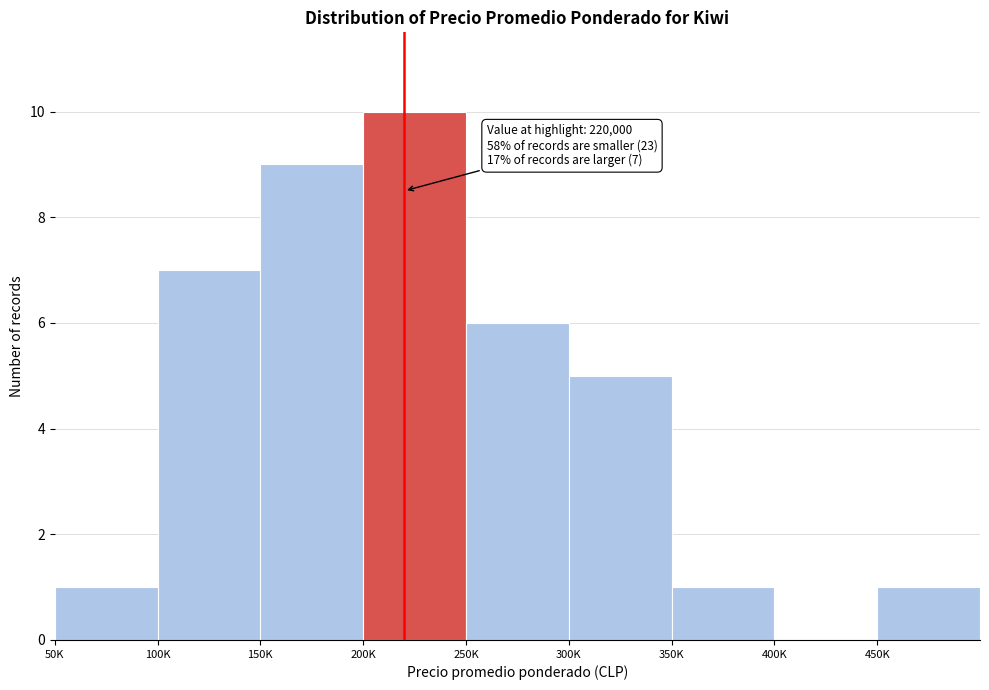

Reading right to left, list all the values displayed in this chart.

450K=1	400K=0	350K=1	300K=5	250K=6	200K=10	150K=9	100K=7	50K=1